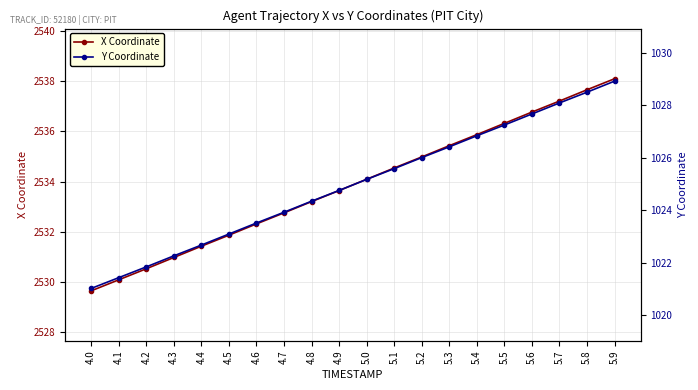

At which category is the sum across all series the highest?

5.9